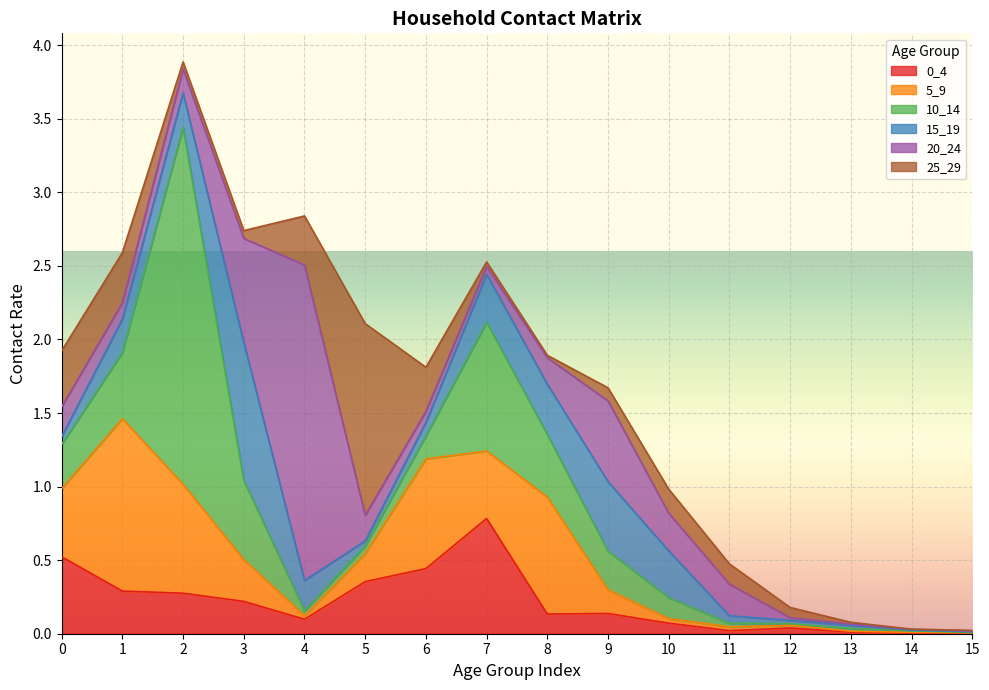

True or false: 20_24 and 10_14 cross at least once.

True